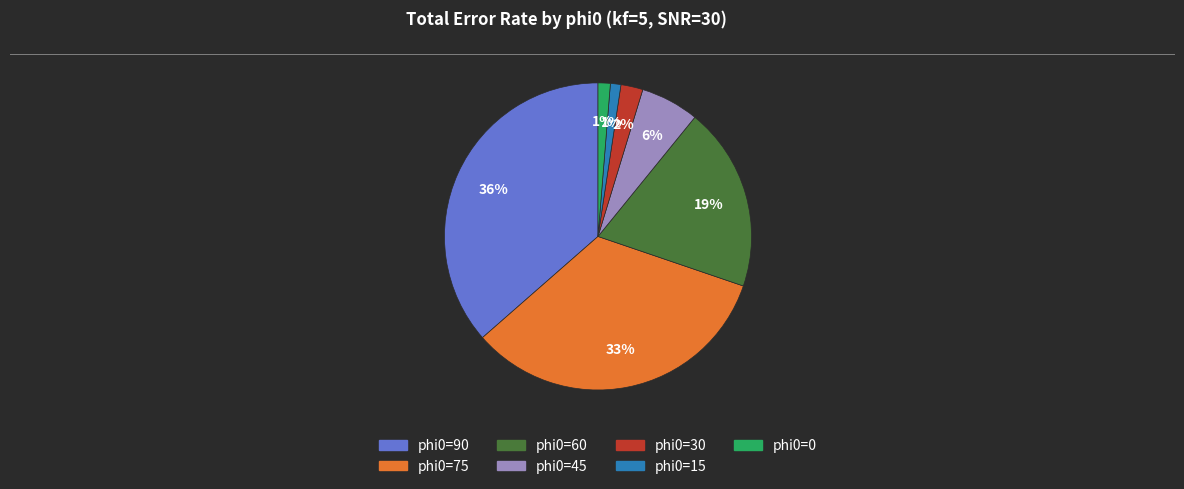

How many slices are in this pie chart?

7